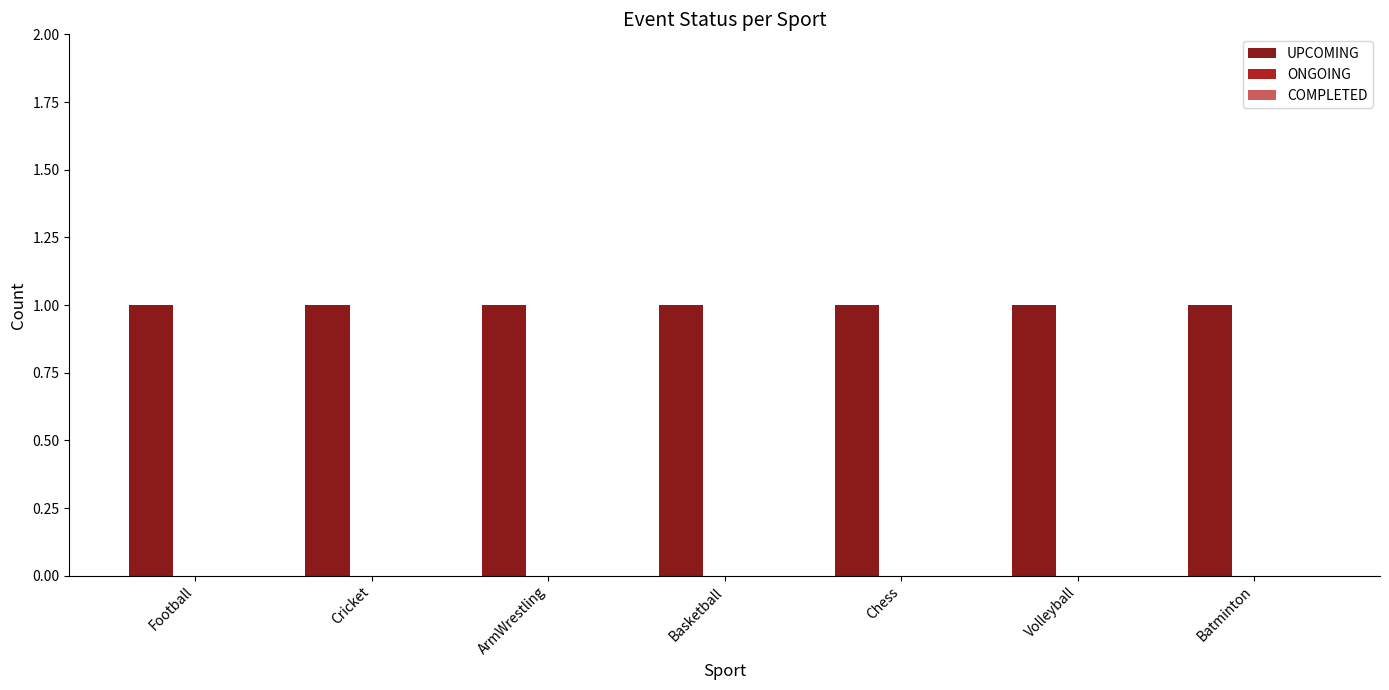

What are all the series names shown in the legend?

UPCOMING, ONGOING, COMPLETED